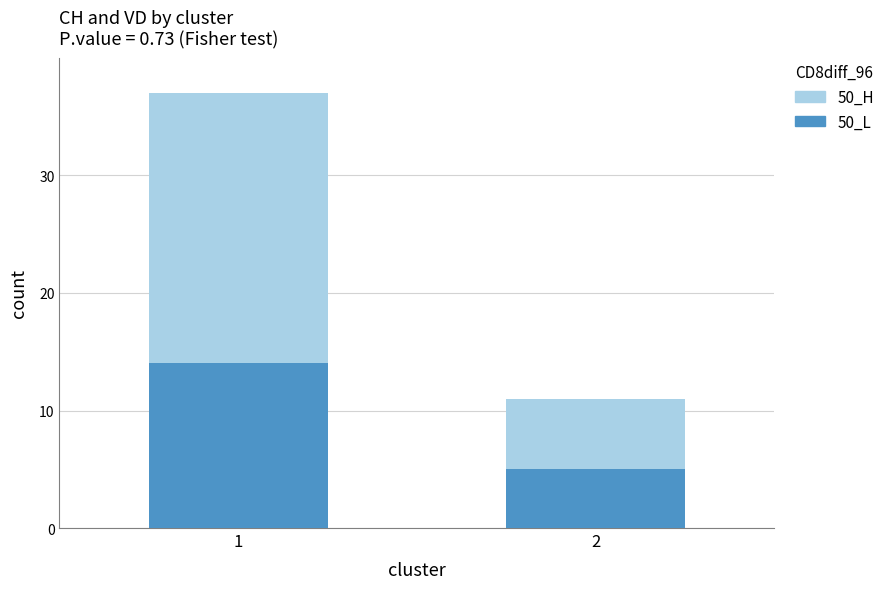

At which label is 50_L closest to 9?

2